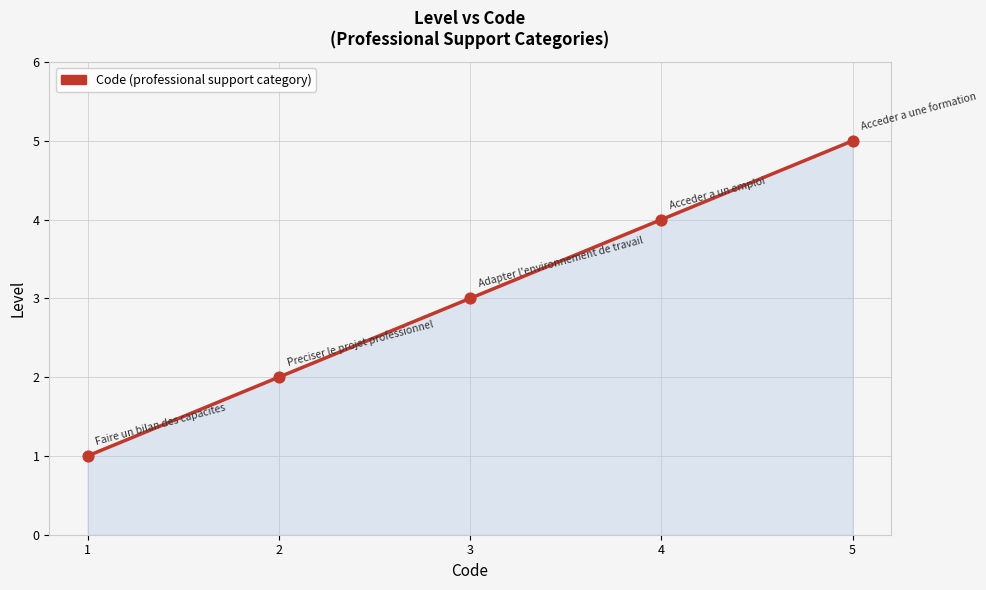

Which has a higher value, 4 or 3?

4